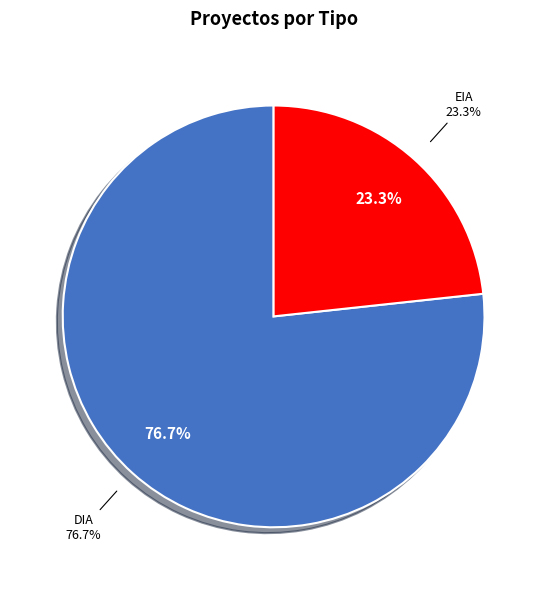

The DIA slice represents 77% of the pie. True or false?

True